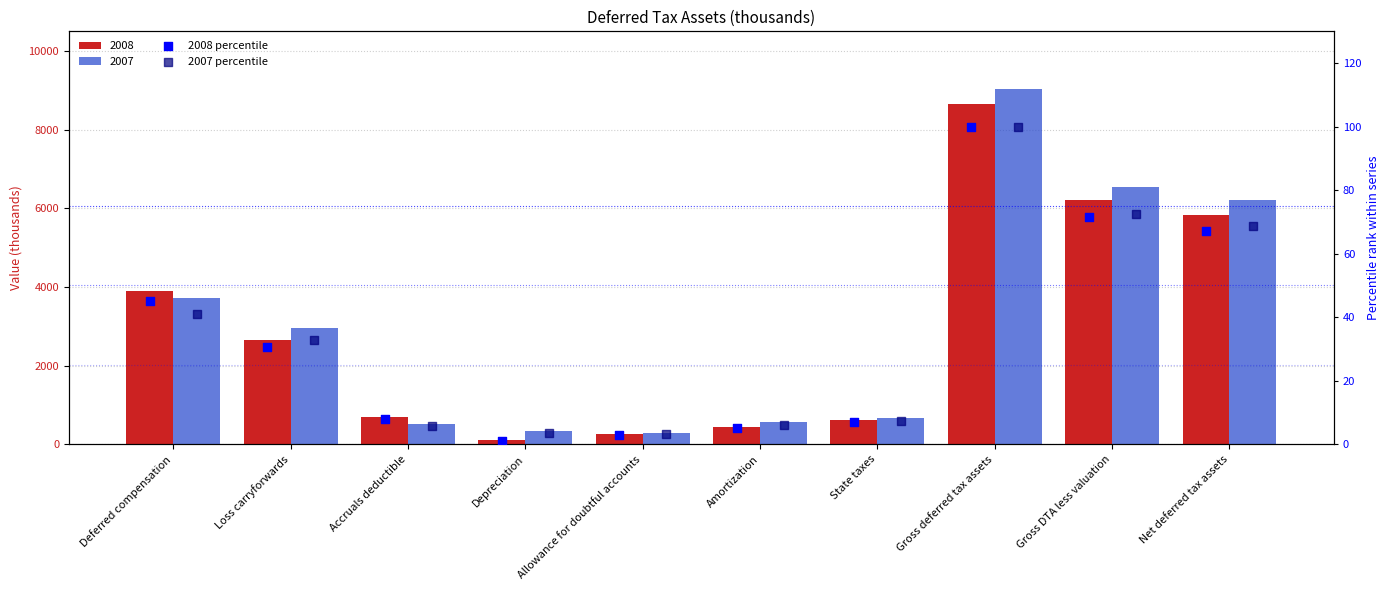

Is the value of 2007 percentile at Net deferred tax assets greater than the value of 2008 percentile at Depreciation?

Yes